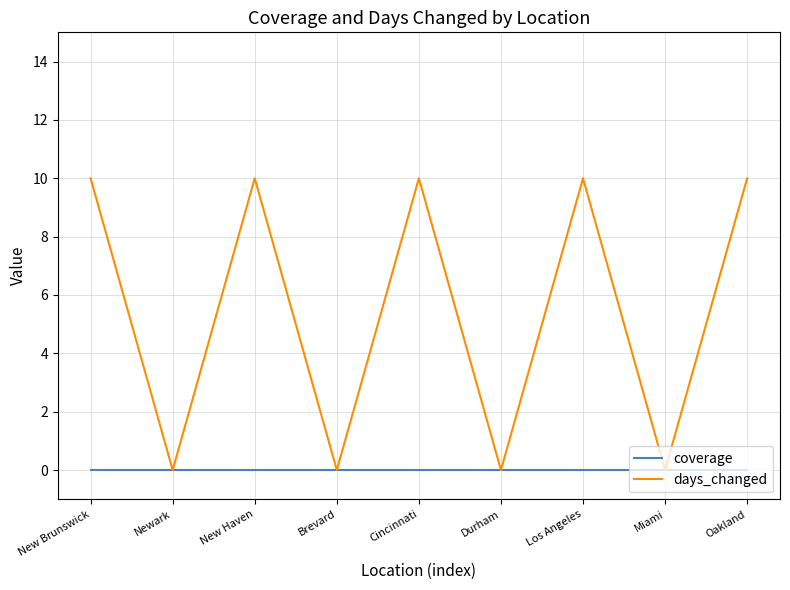

Is the value of coverage at Durham greater than the value of days_changed at New Brunswick?

No